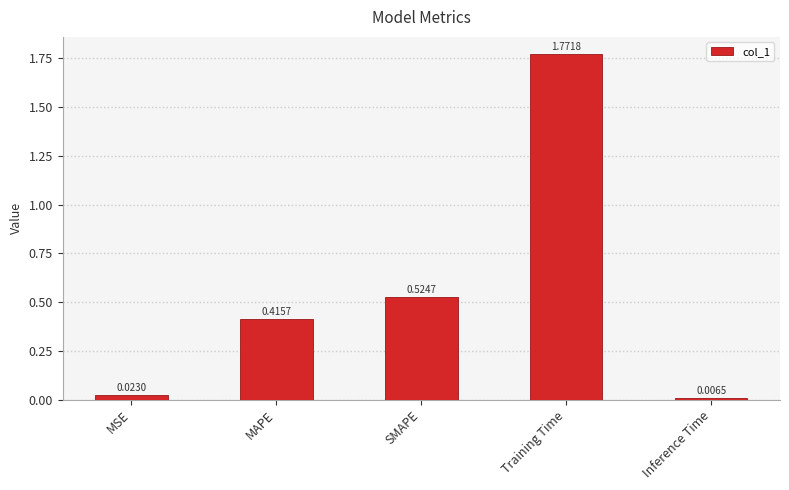

What is the sum of all values?

2.7